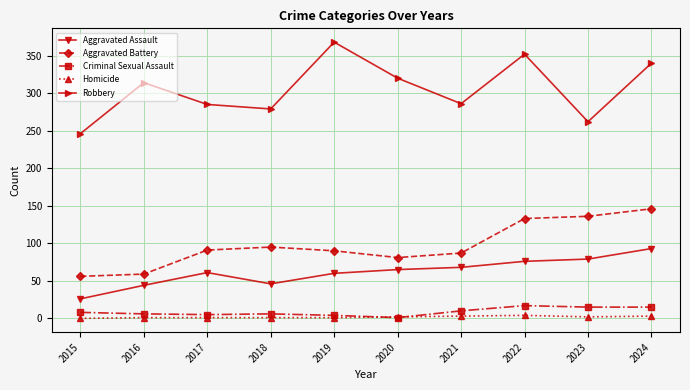

What are all the series names shown in the legend?

Aggravated Assault, Aggravated Battery, Criminal Sexual Assault, Homicide, Robbery